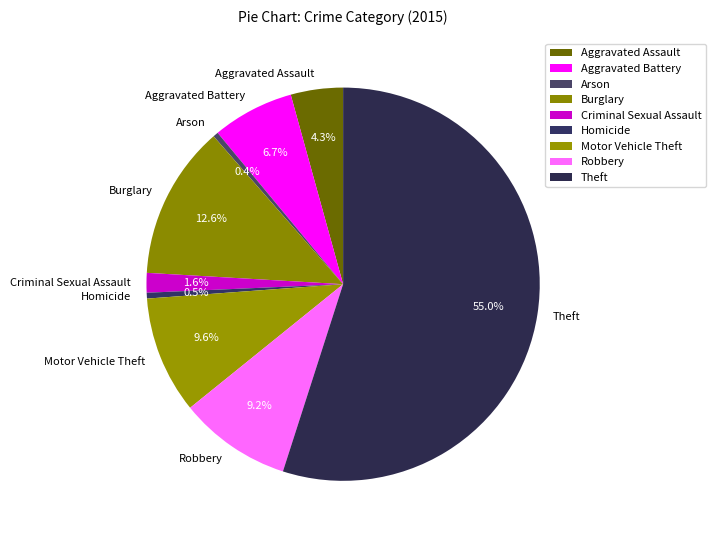

Does any single category account for the majority?

Yes